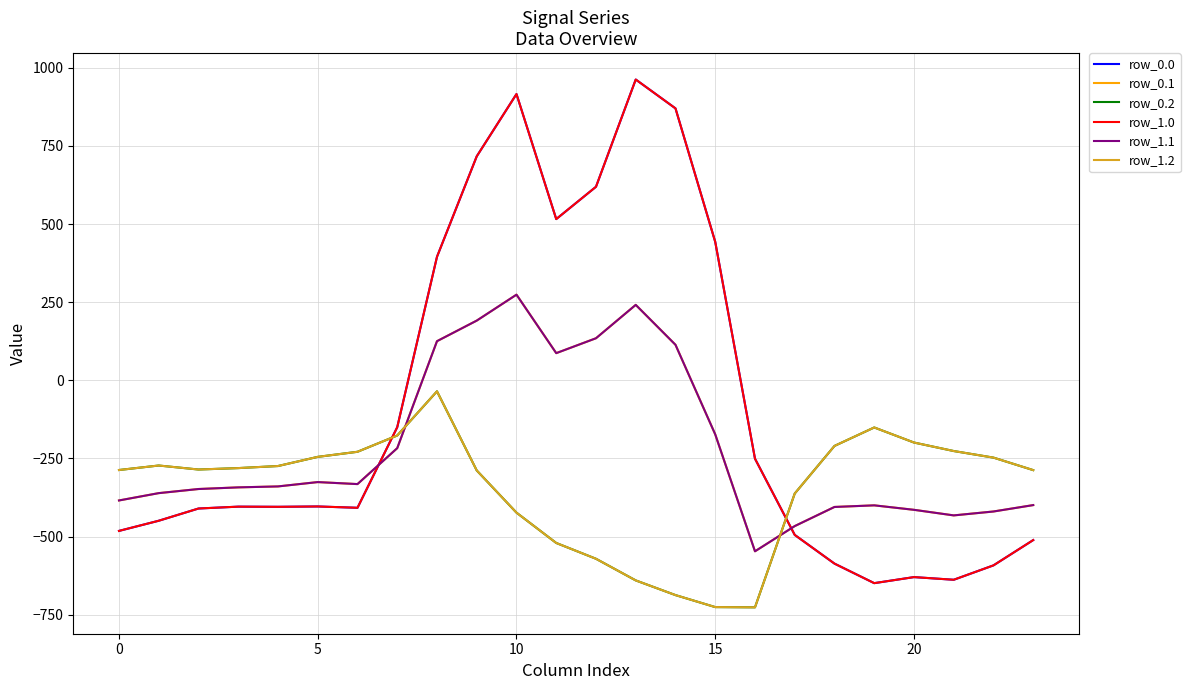

Does the chart have visible grid lines?

Yes